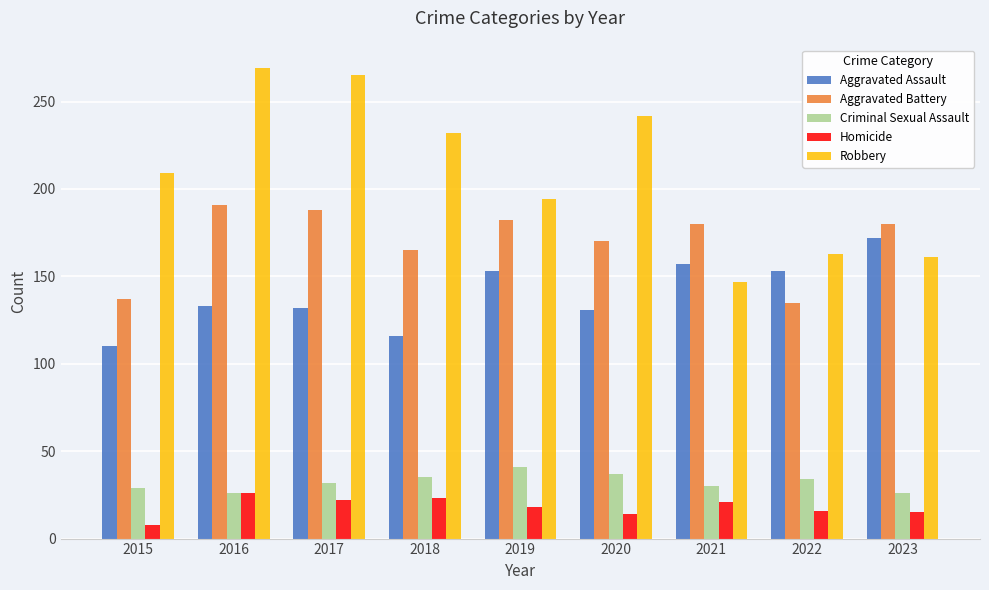

Count the number of categories in the chart.

9